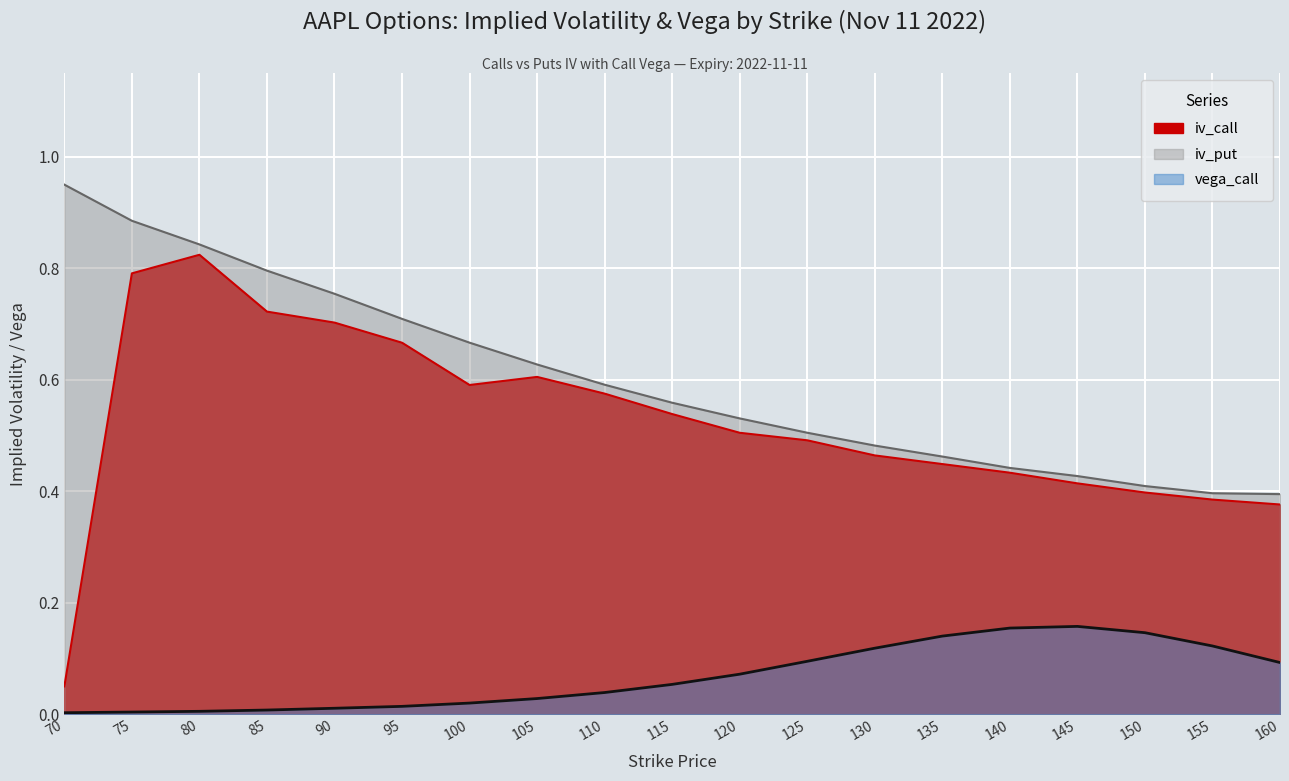

Count the number of data series in this chart.

3